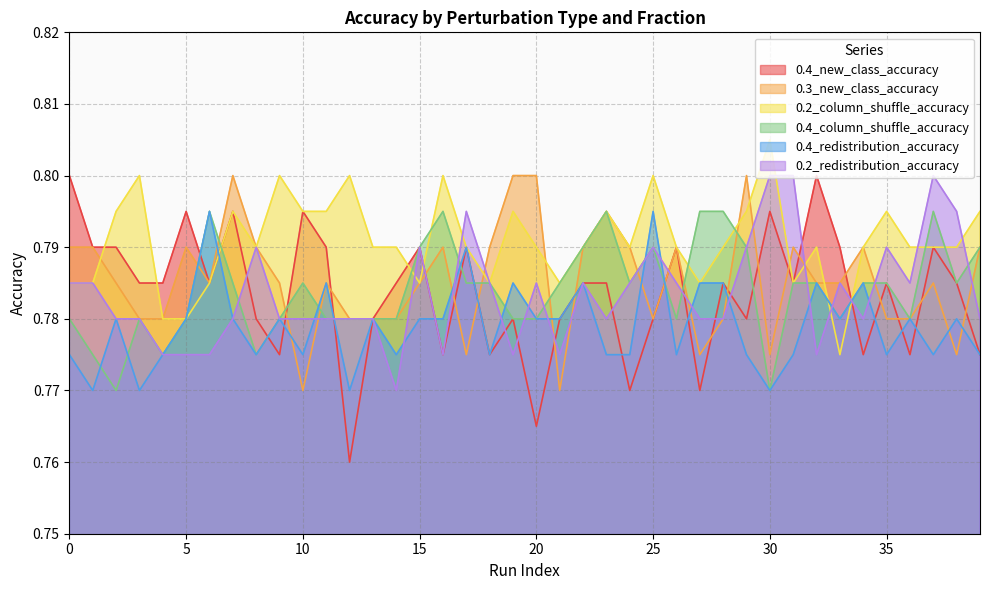

True or false: 0.4_redistribution_accuracy and 0.4_new_class_accuracy cross at least once.

True